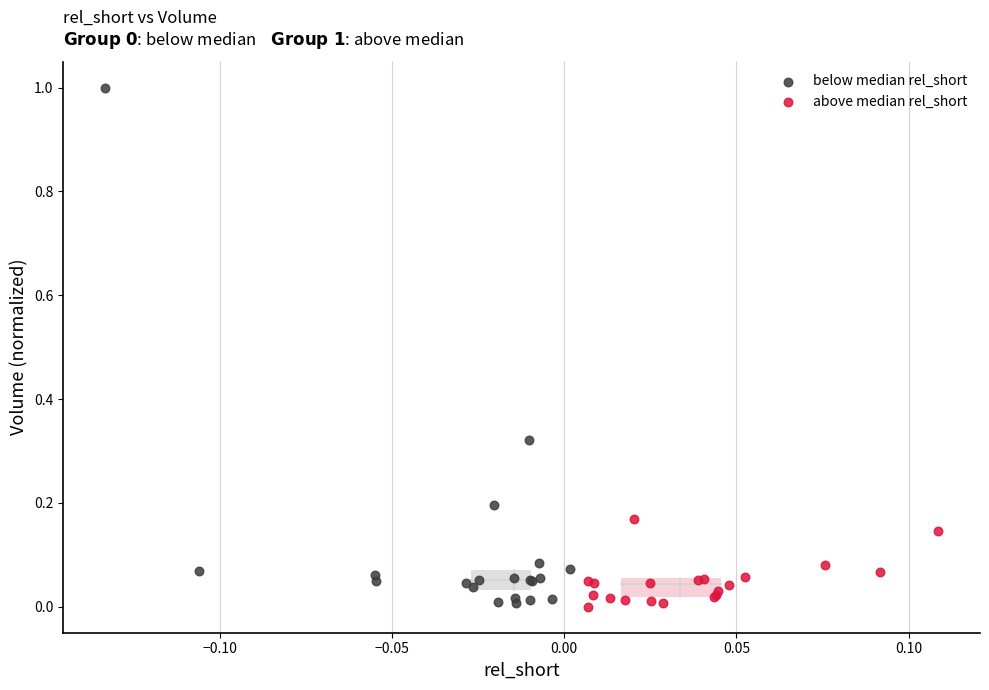

Which series has the largest Y range (max minus min)?

below median rel_short